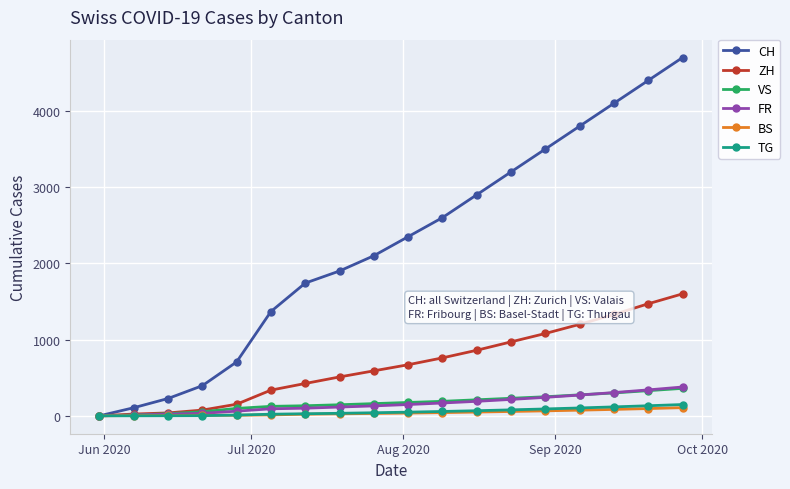

What is the maximum value for CH?

4700